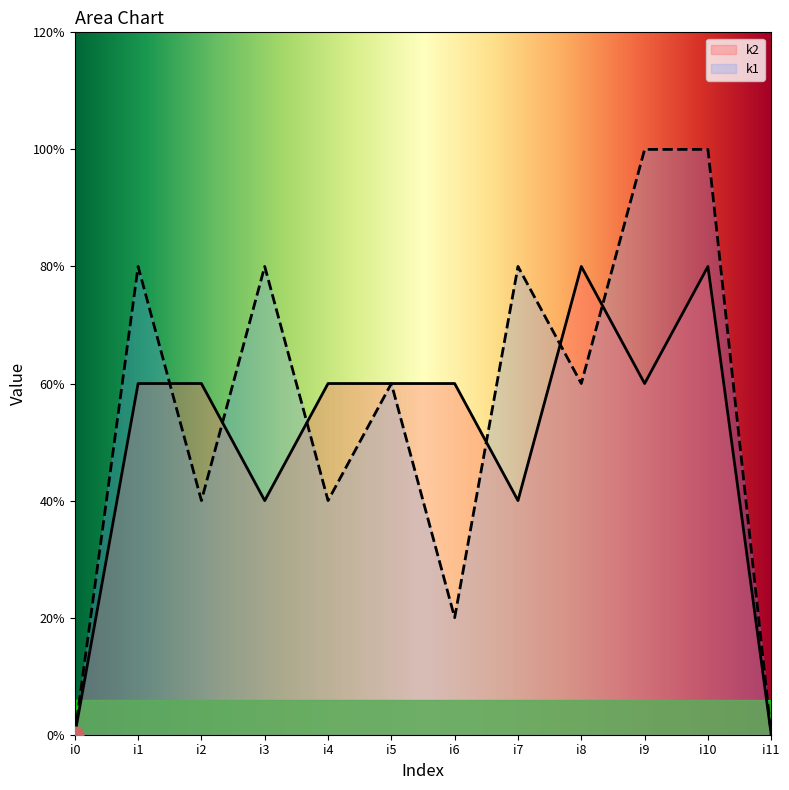

Count the k1 values in the range 2 to 4.

7